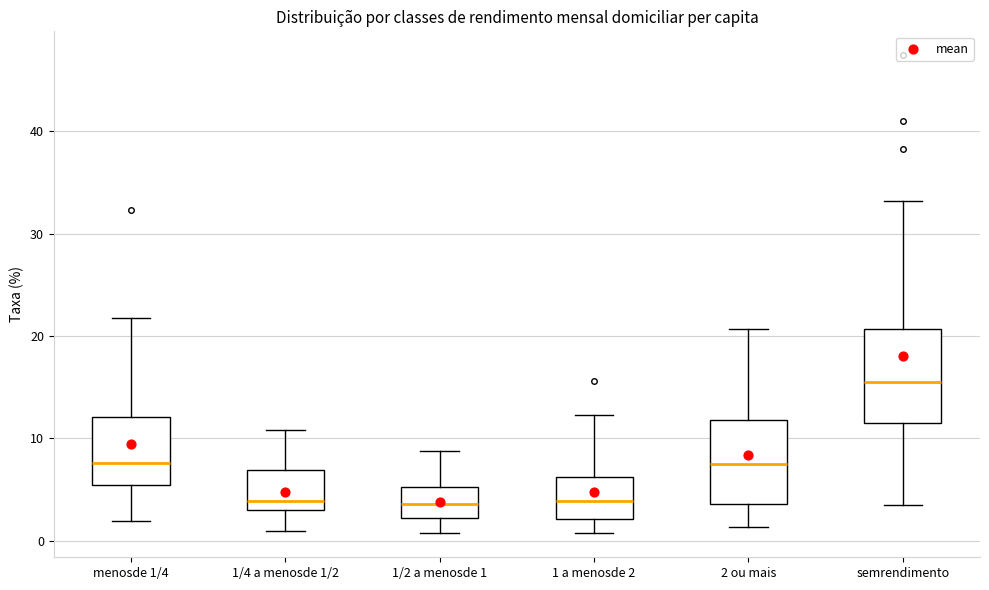

Where does the lower whisker of the box for 1 a menosde 2 end on the y-axis? The values are not printed on the chart, so give them approximately, as read against the axis.

1